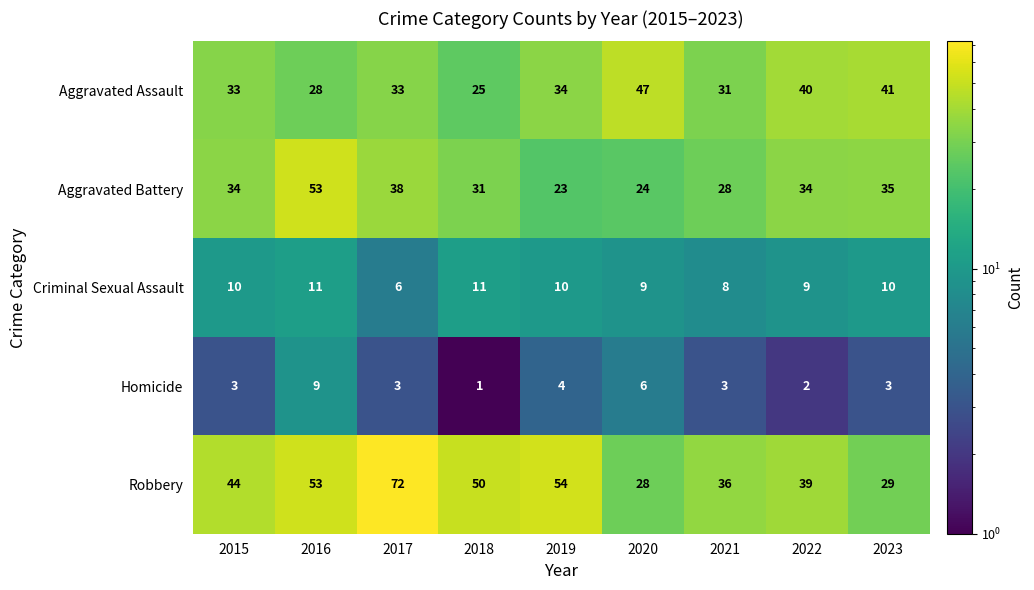

Which series has the largest total across all categories?

Robbery